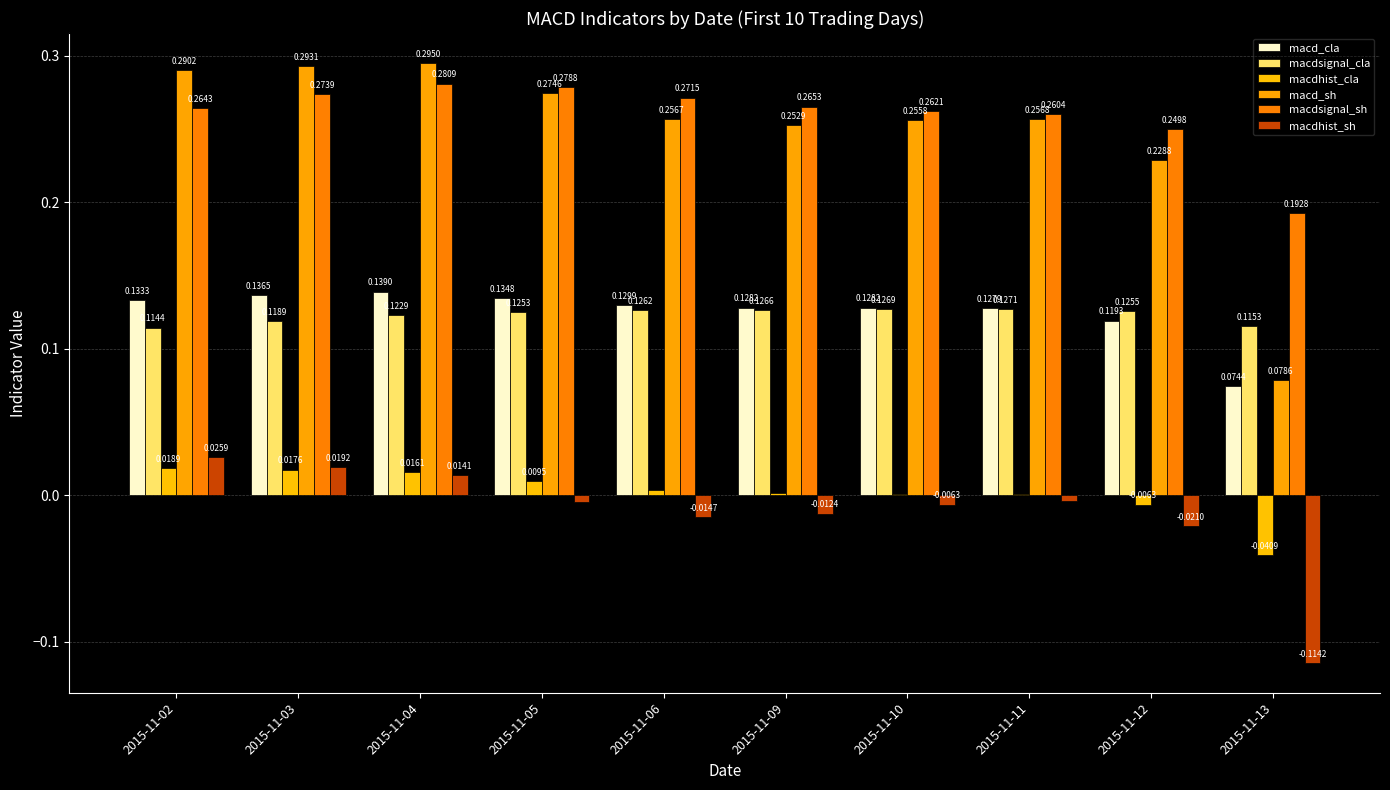

What is the difference between the maximum and second lowest values in the macd_sh series?

0.1